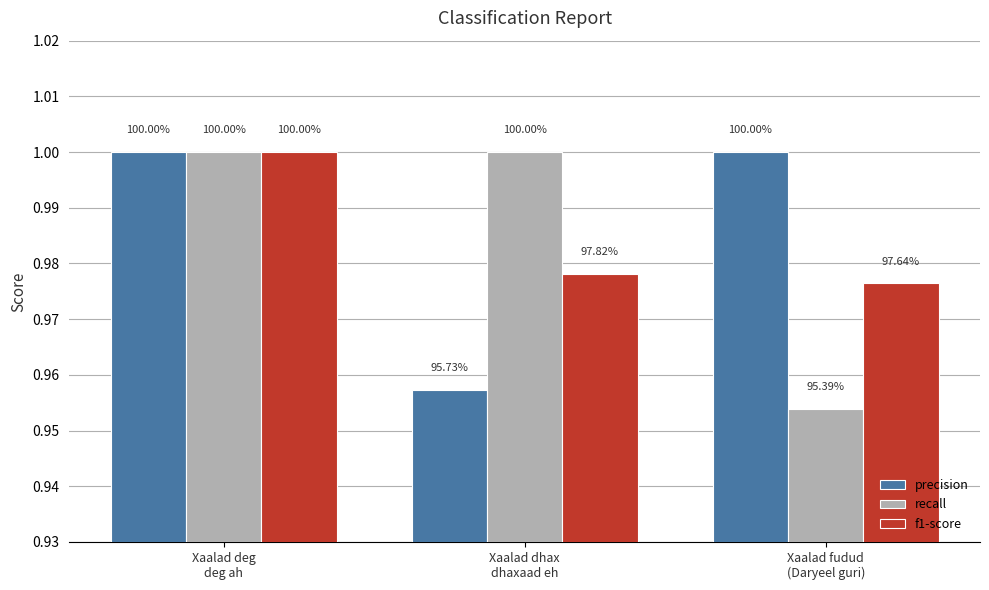

At how many categories does at least one series exceed 0?

3